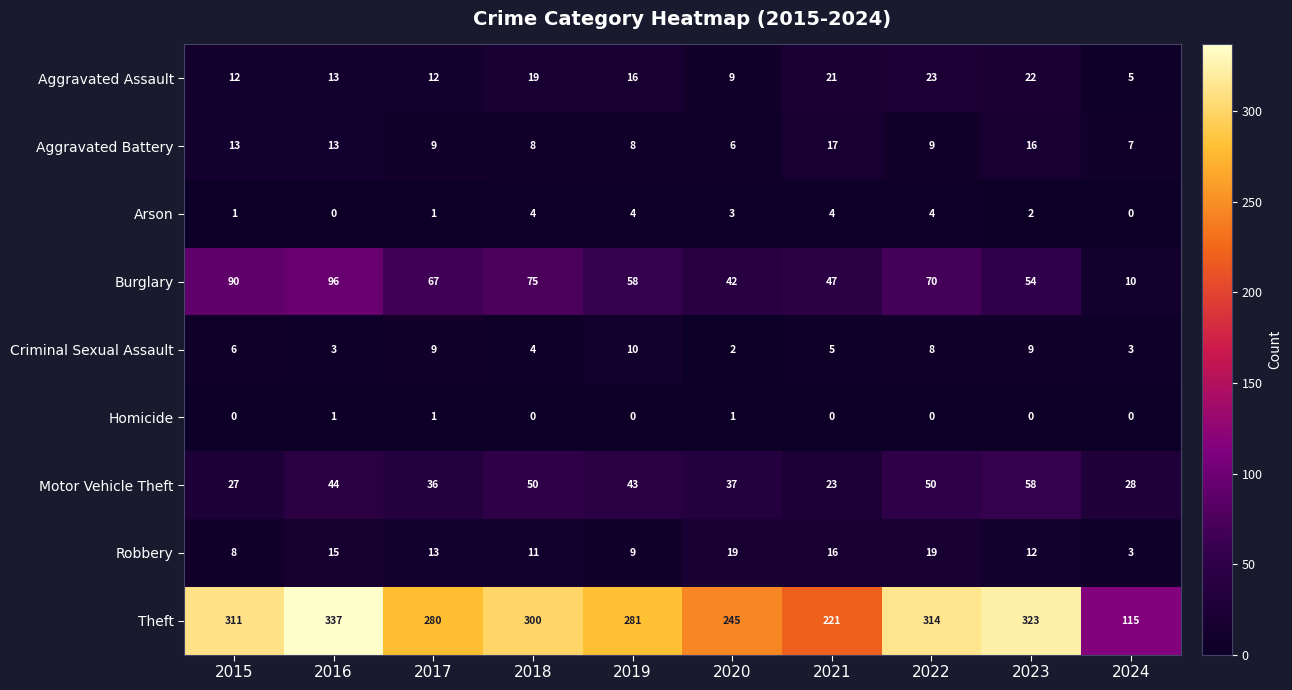

Is it true that Aggravated Battery equals 1 at 2024?

False